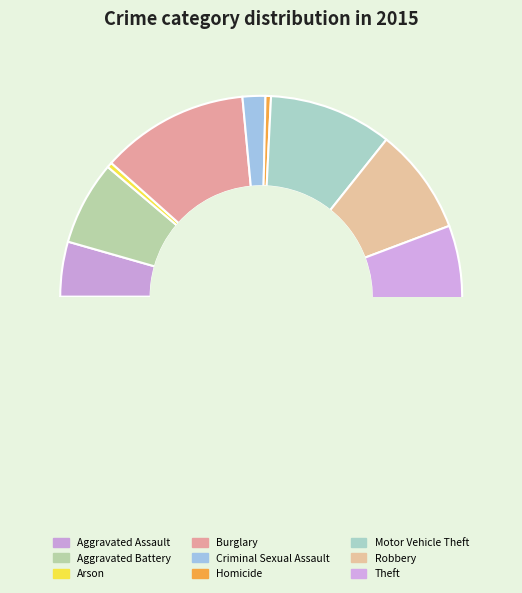

Is Theft the majority of the pie?

Yes